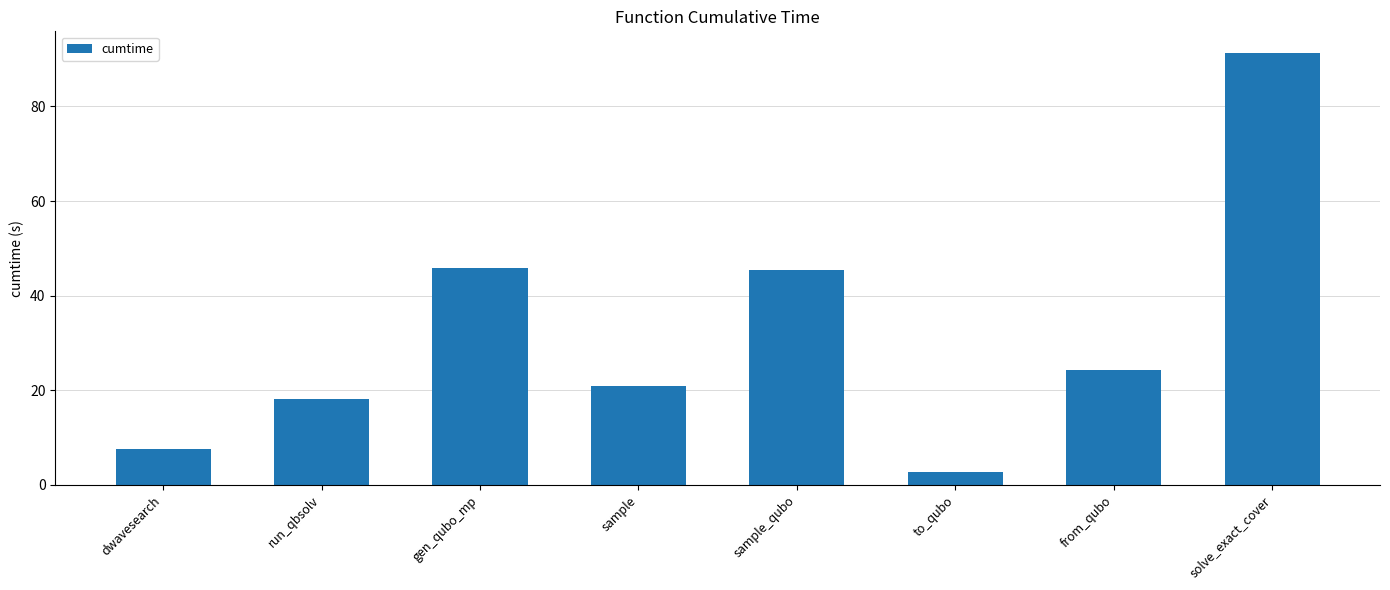

What is the difference between the maximum and minimum values?

88.6